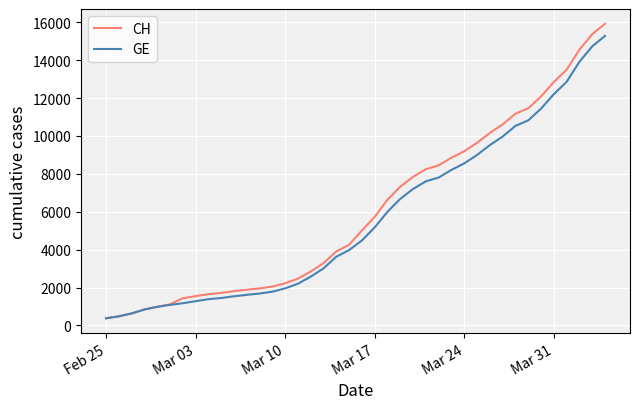

What is the lowest value of the GE series?

375